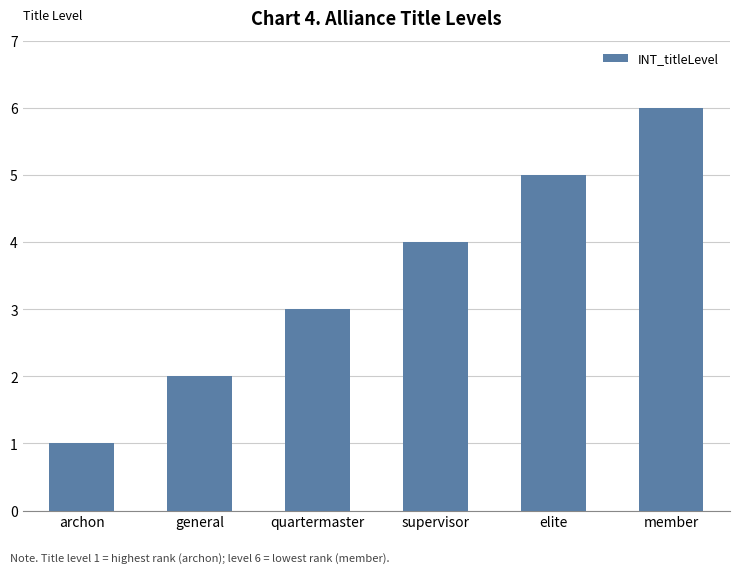

Read the value at archon.

1